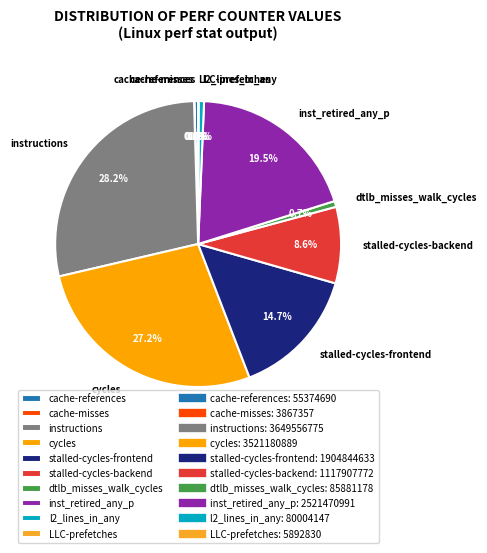

The stalled-cycles-backend slice represents 9% of the pie. True or false?

True